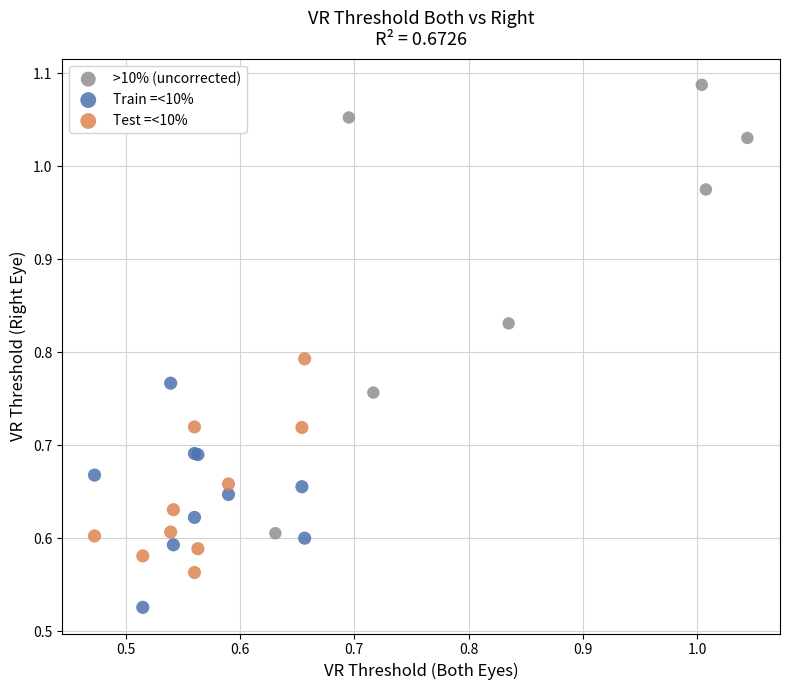

Which series has the largest Y range (max minus min)?

>10% (uncorrected)